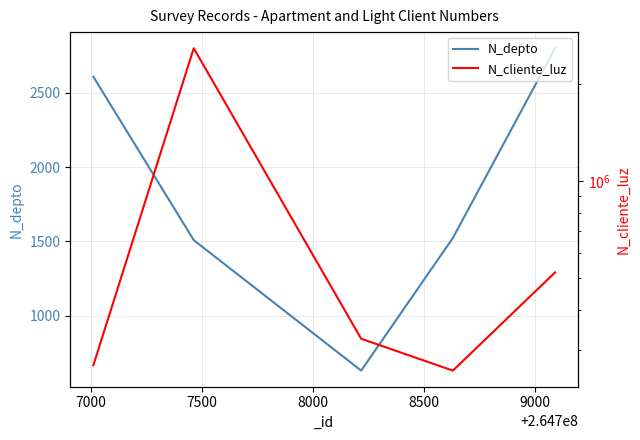

At how many categories does at least one series exceed 62778?

5